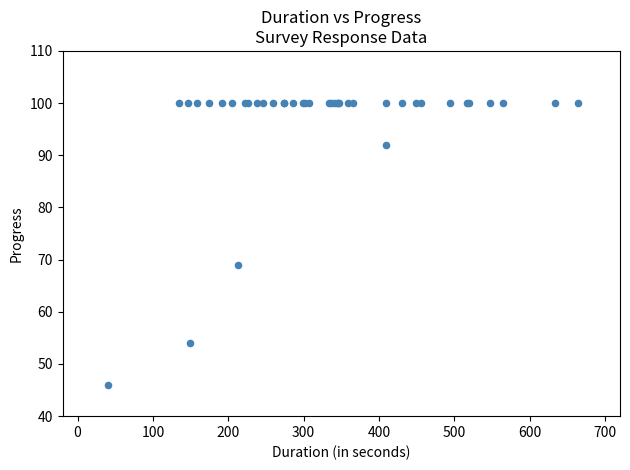

What Y value in the scatter plot is closest to 73?

69